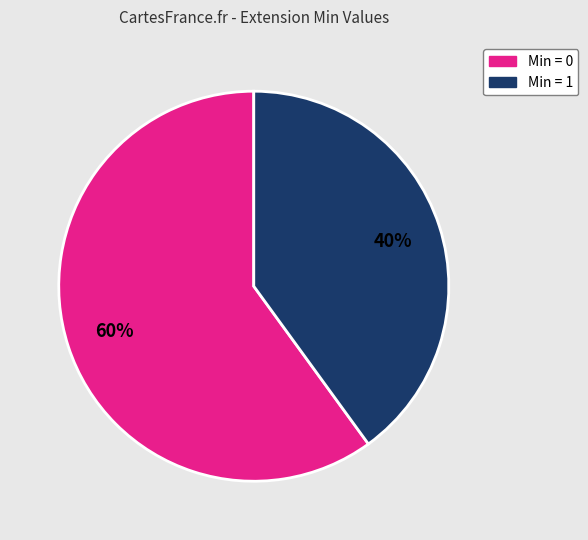

To the nearest percent, what is the difference between the largest and smallest slice percentages?

20%